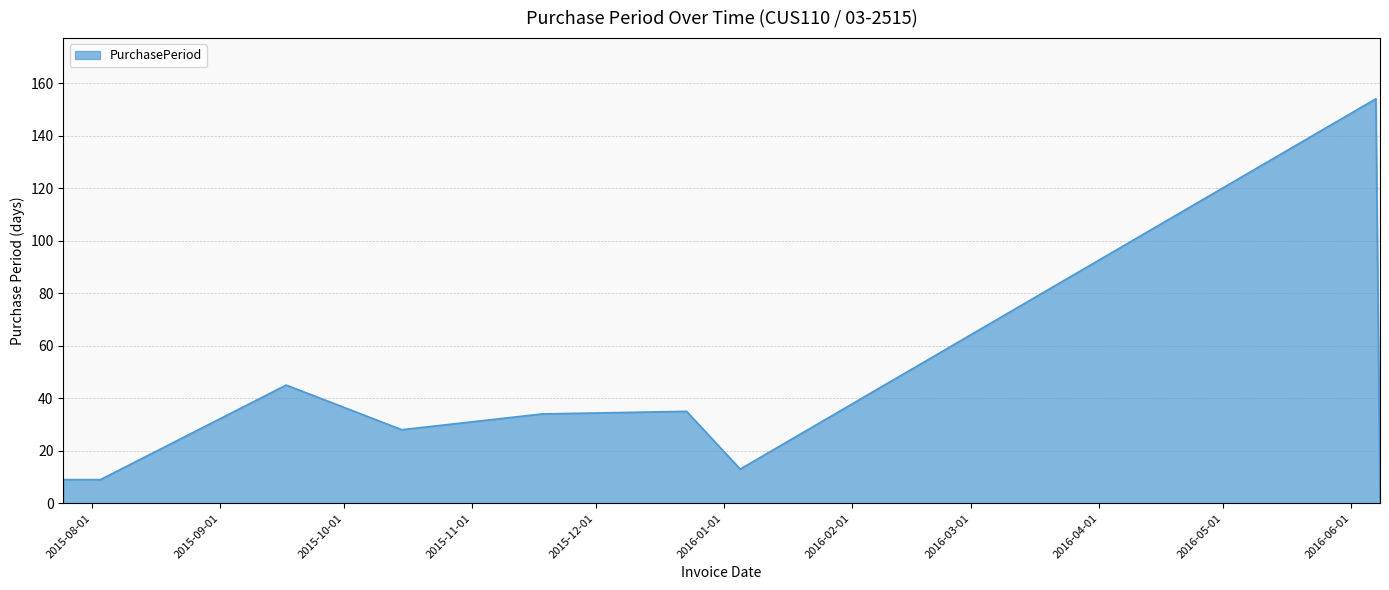

What is the maximum value shown in the chart?

154